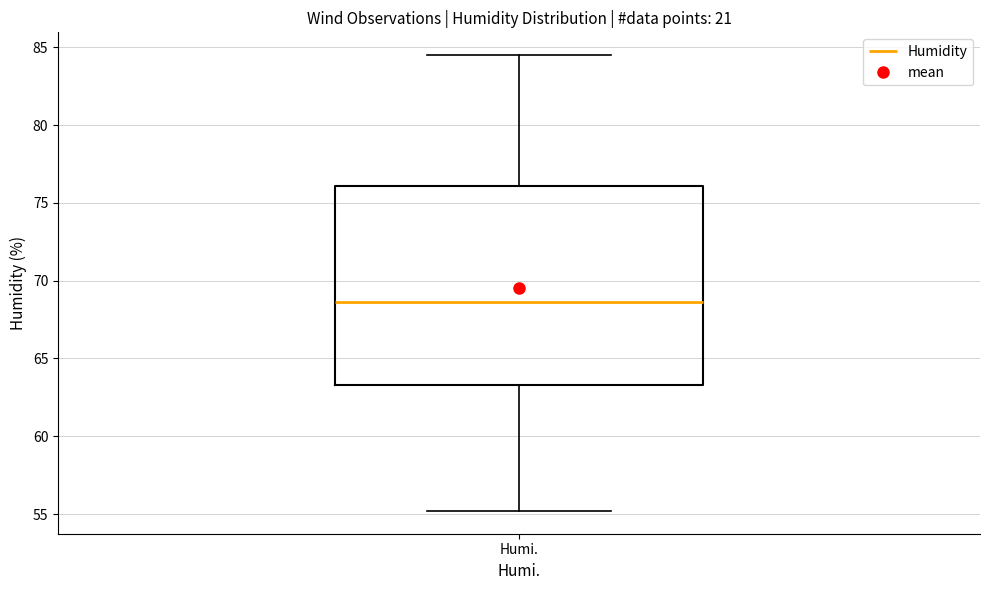

Transcribe this box plot: give where the median line is, the range the box spans, and where the two whiskers end, as read against the y-axis. The values are not printed on the chart, so give them approximately, as read against the axis.

median 68.5, box 63.5 to 76.0, whiskers 55.0 to 84.5